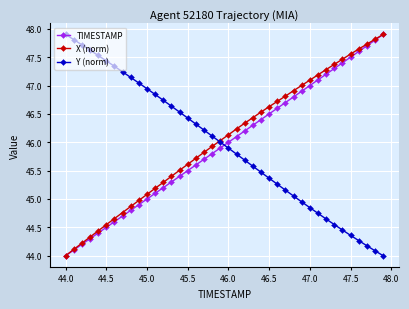

True or false: Y (norm) has more than 0 interior local peaks.

False